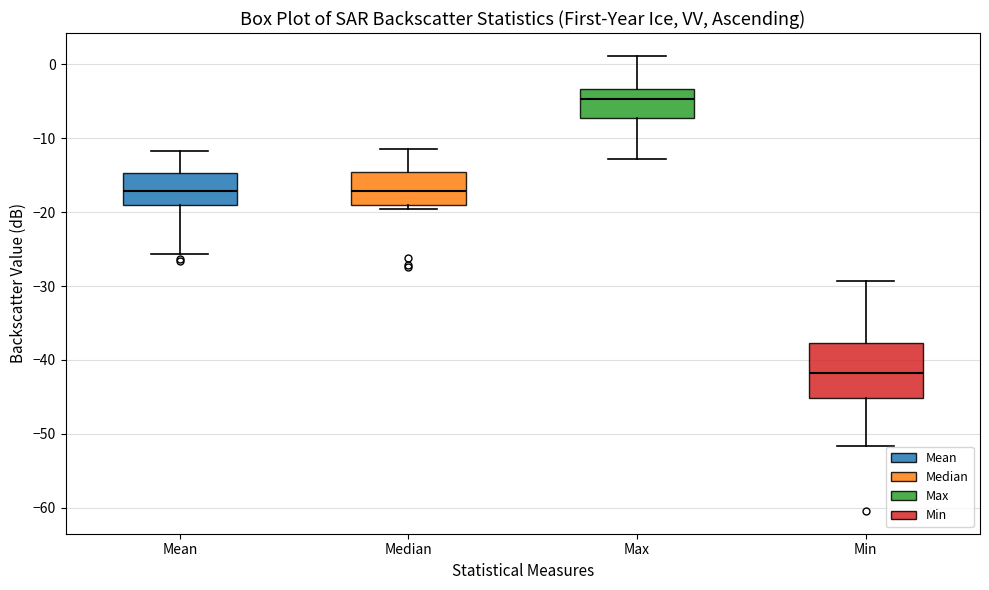

Which box's median line is the lowest?

Min